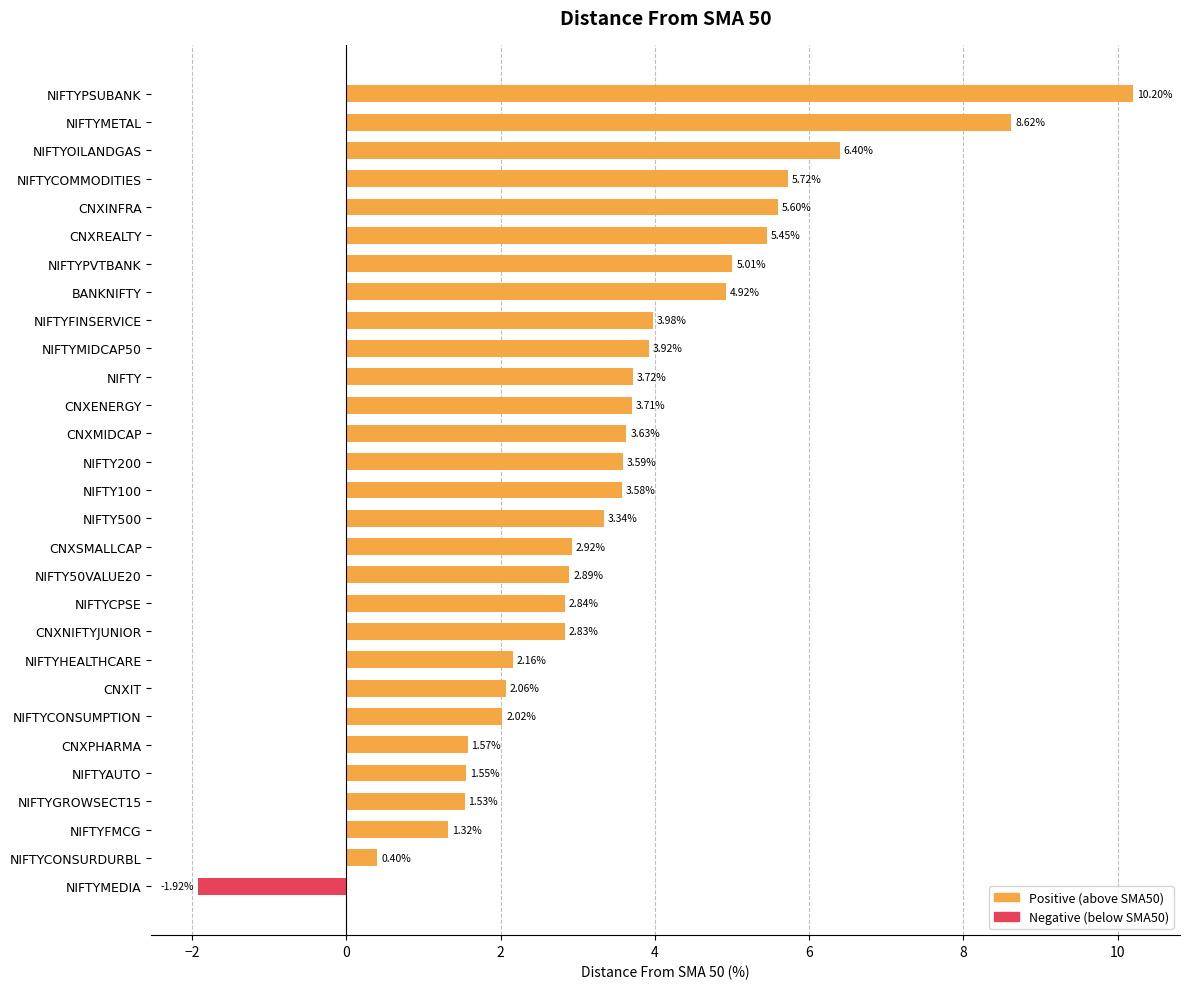

Does the chart contain stacked bars?

No